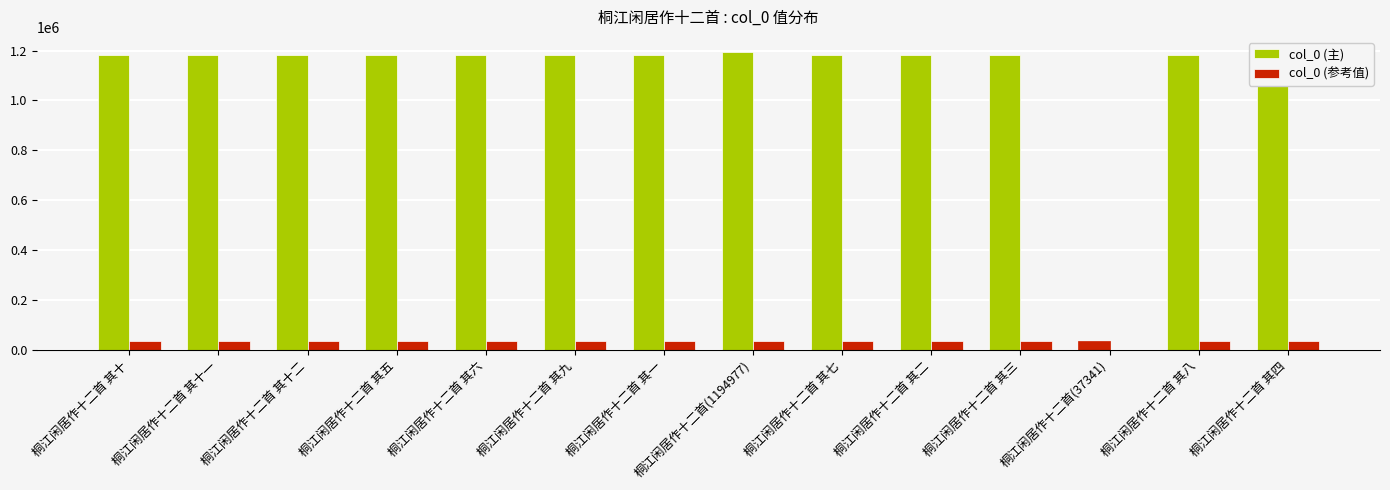

Are the bars grouped side by side (vs. stacked)?

Yes